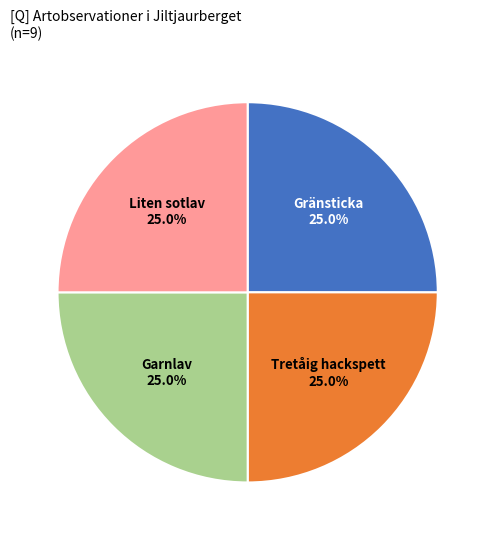

Does any single category account for the majority?

No